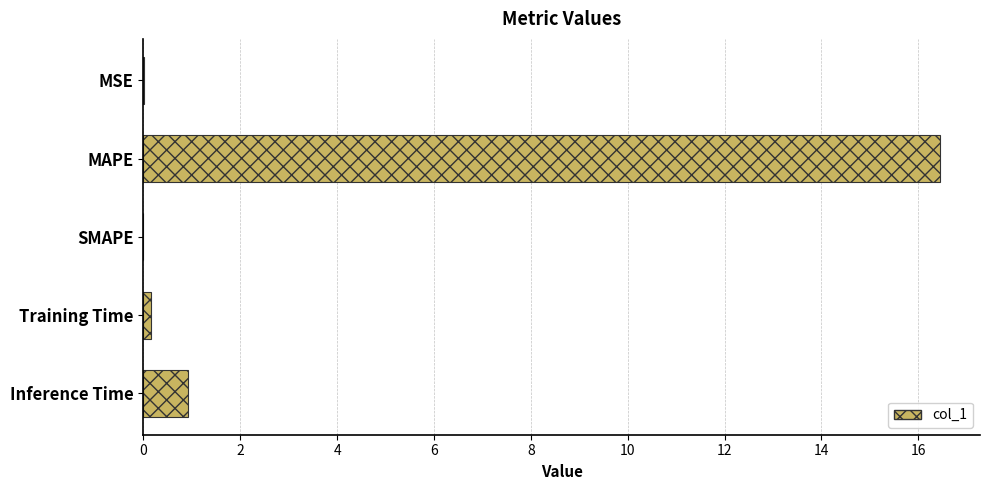

At which label is the value closest to 8?

Inference Time